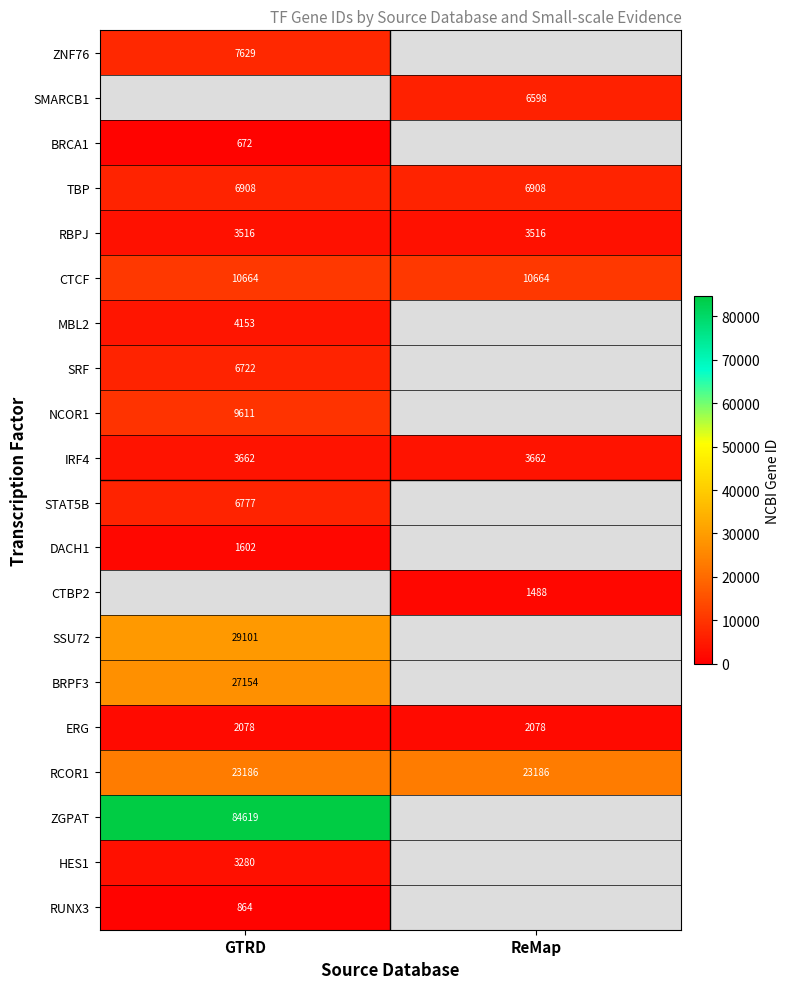

The CTBP2 series shows 2007 at ReMap. True or false?

False